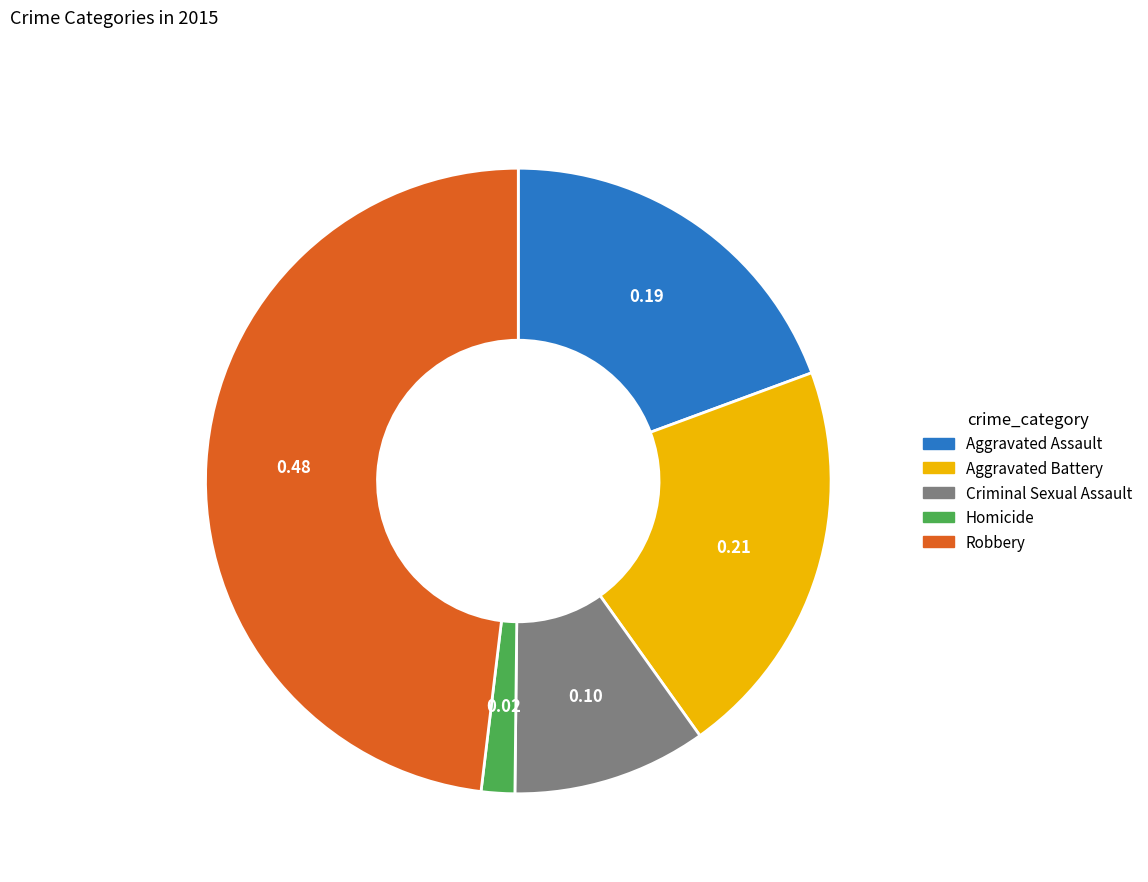

Rank the categories by value from highest to lowest.

Robbery, Aggravated Battery, Aggravated Assault, Criminal Sexual Assault, Homicide